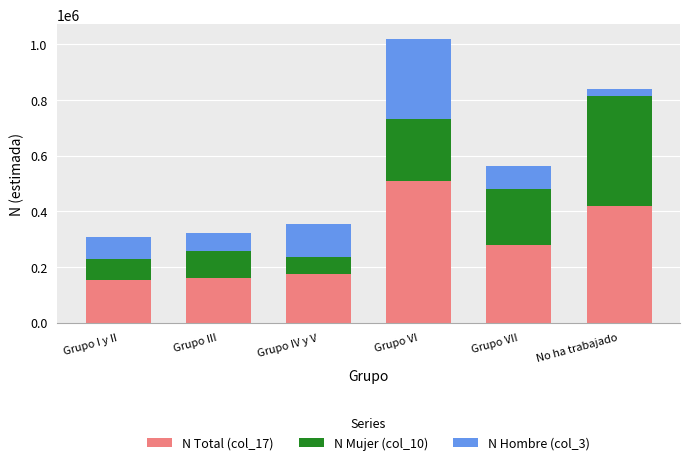

At which category is the sum across all series the highest?

Grupo VI